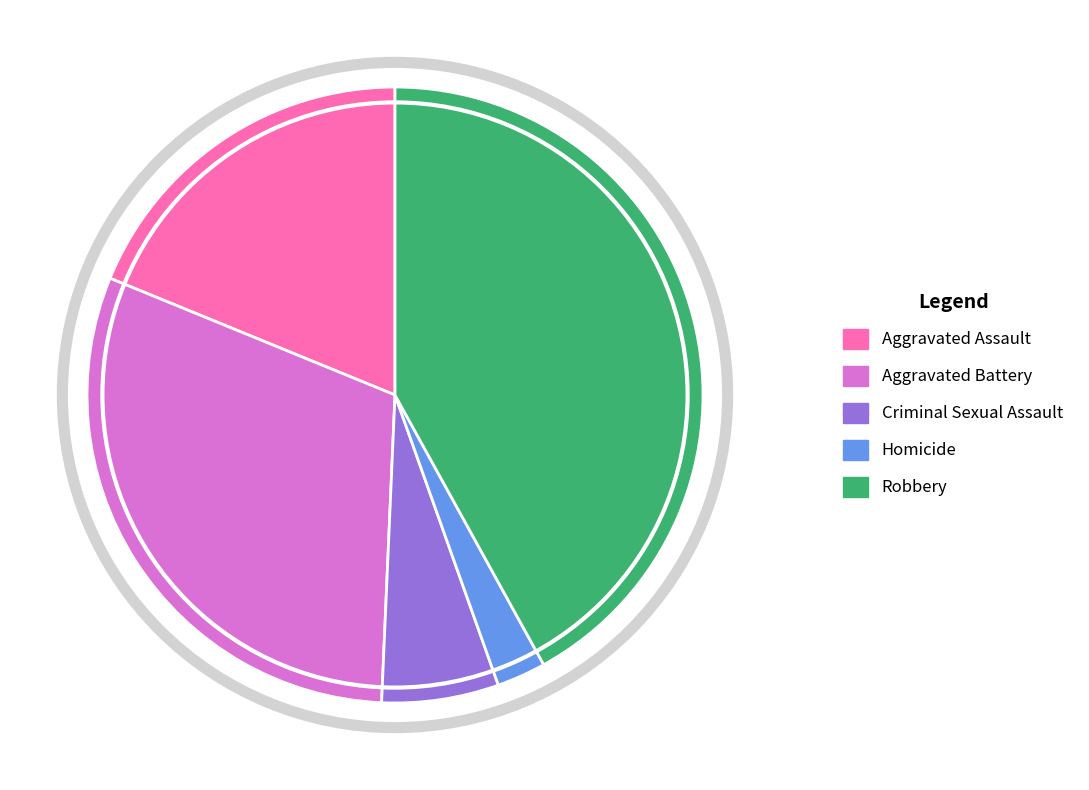

Rank the categories by value from lowest to highest.

Homicide, Criminal Sexual Assault, Aggravated Assault, Aggravated Battery, Robbery